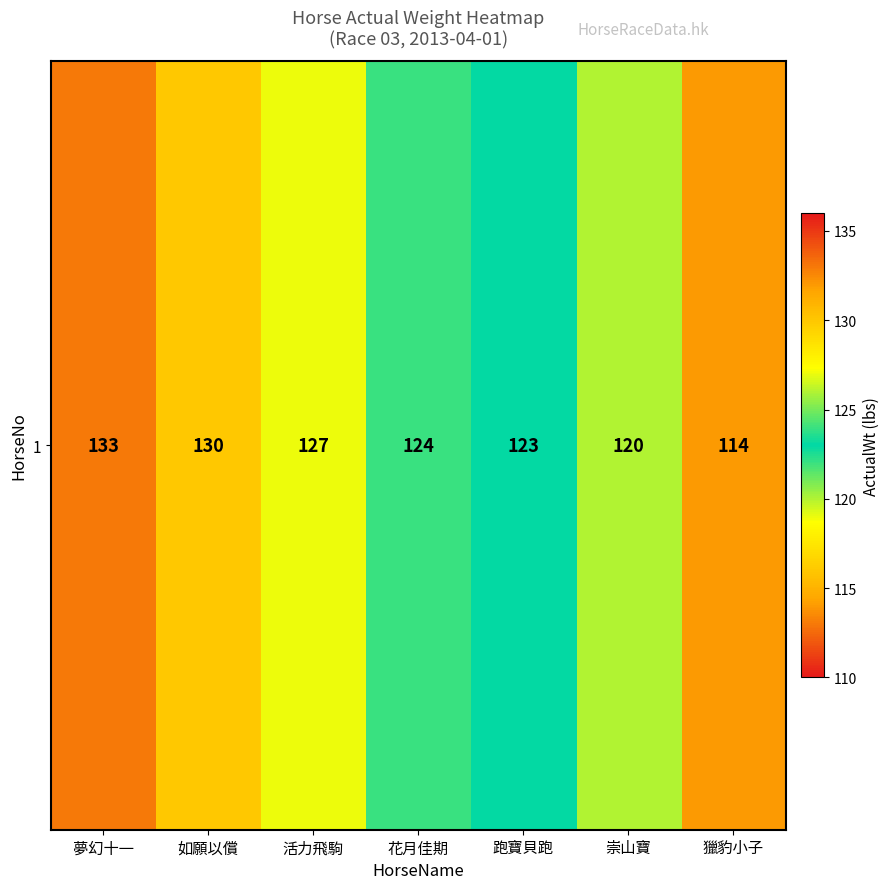

How many values exceed 124?

3